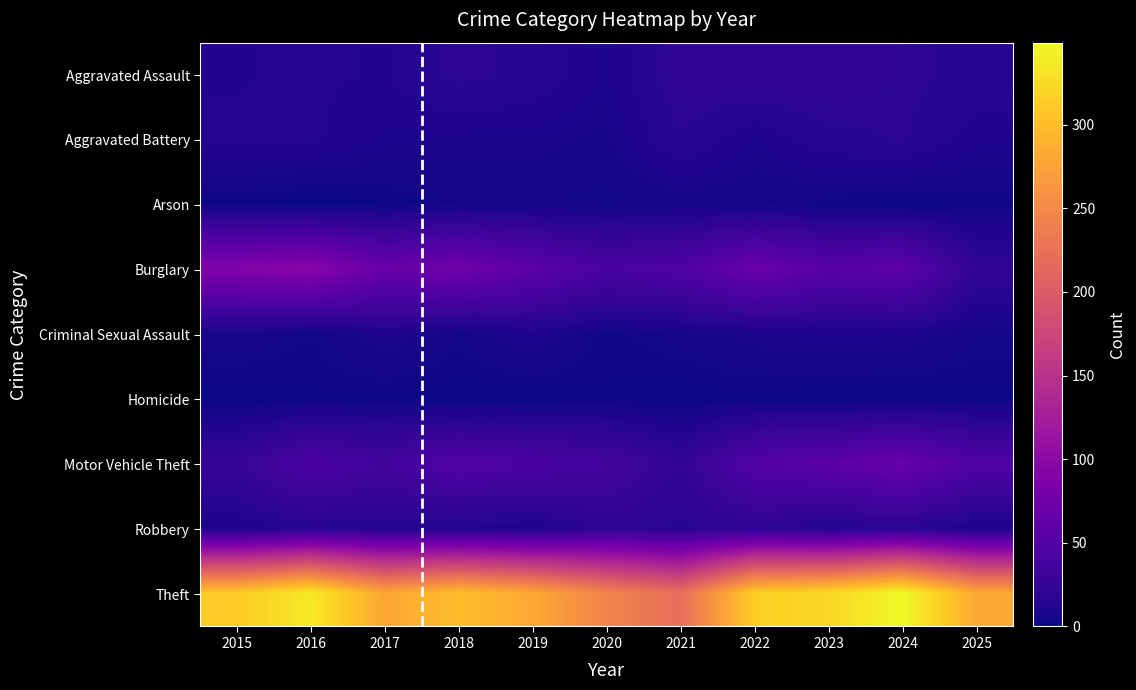

How many data points in Theft are above 300?

5